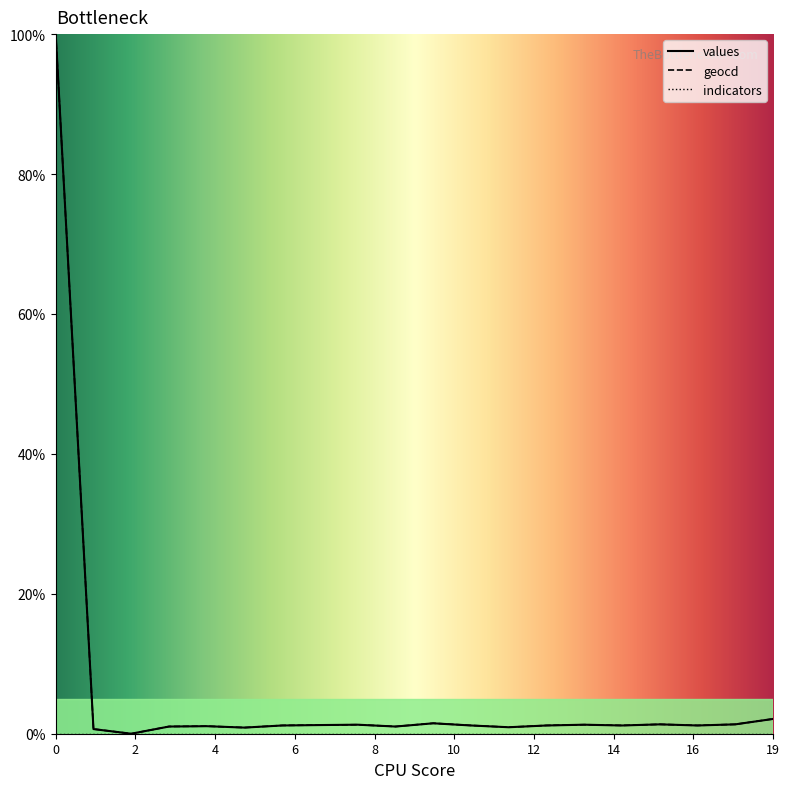

What is the maximum value for geocd?

100.0